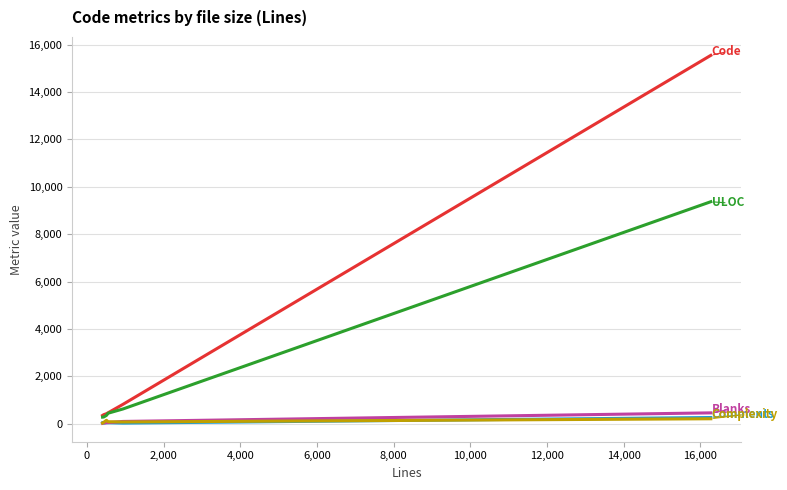

What is the greatest value displayed?

15551